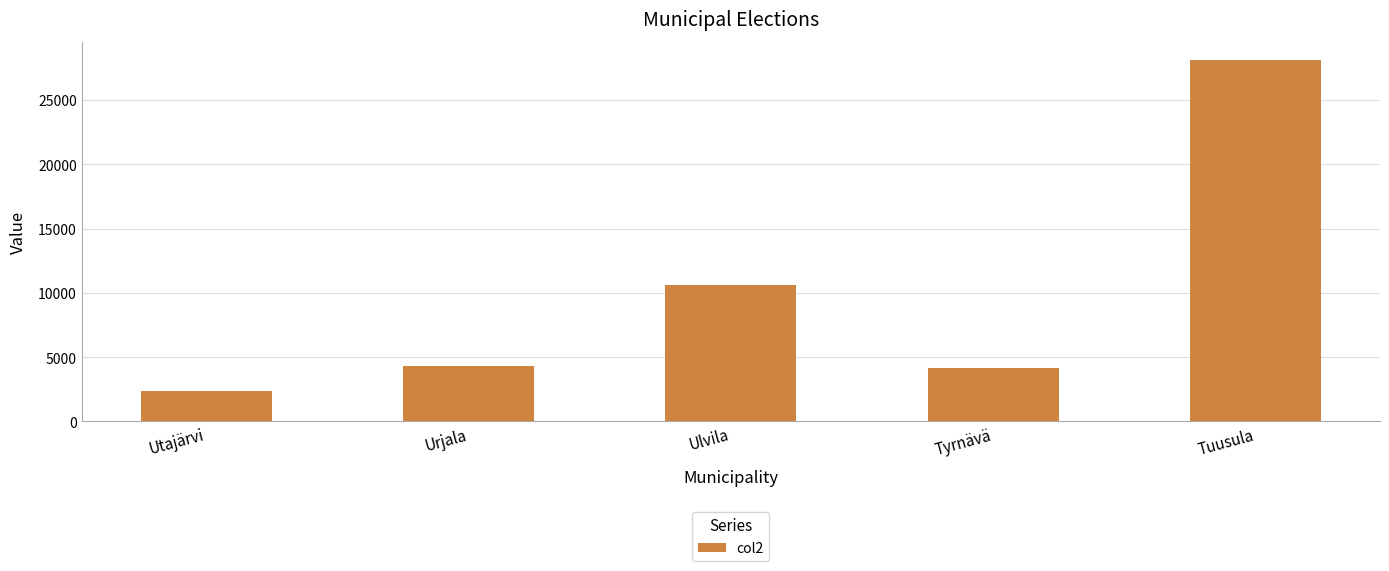

How many series are shown in this chart?

1